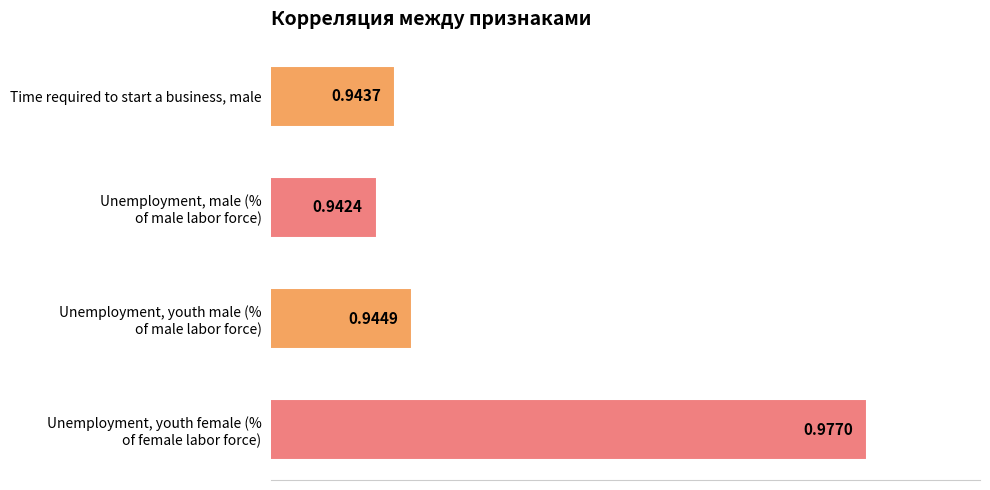

Count the values in the range 0 to 1.

4